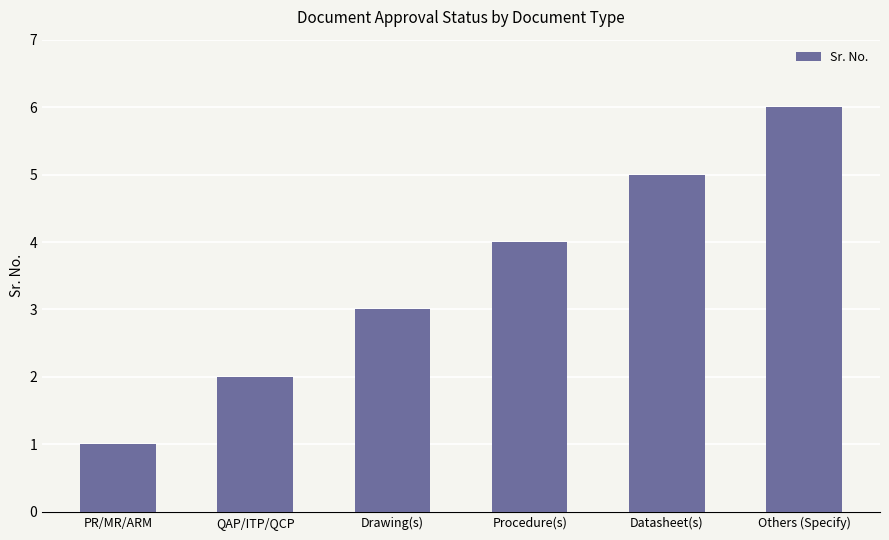

What position from the right is Datasheet(s)?

2